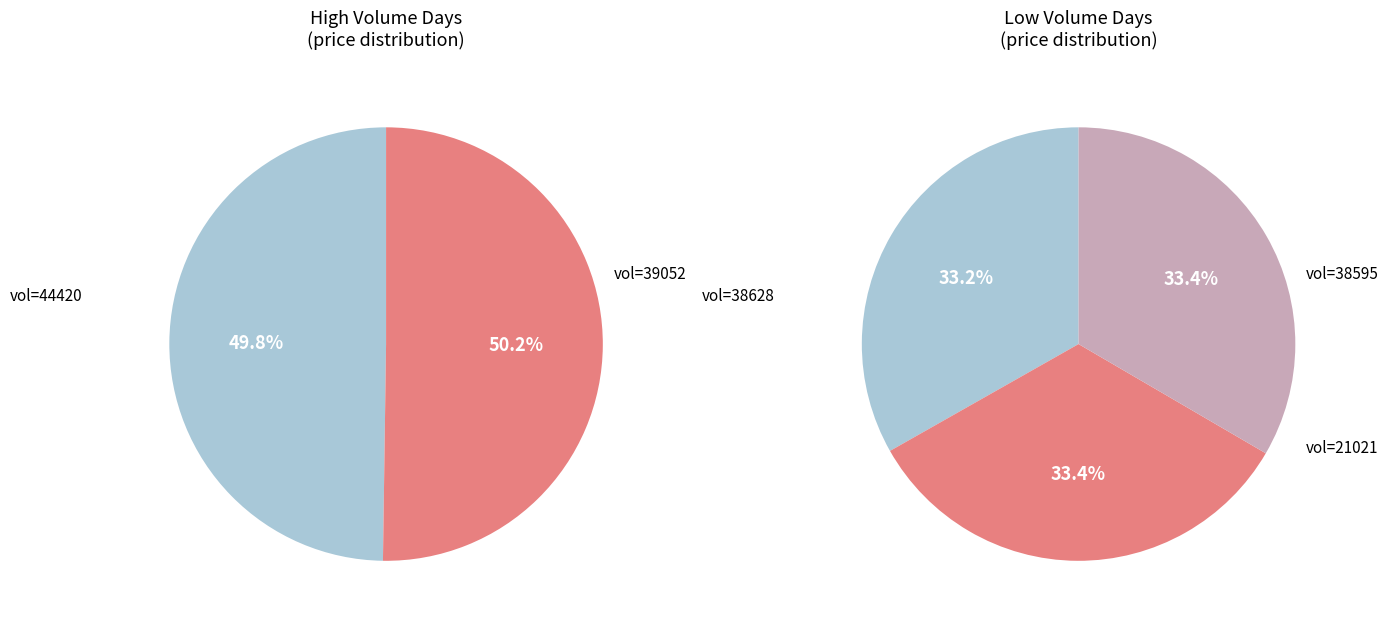

How many segments does this pie chart have?

5